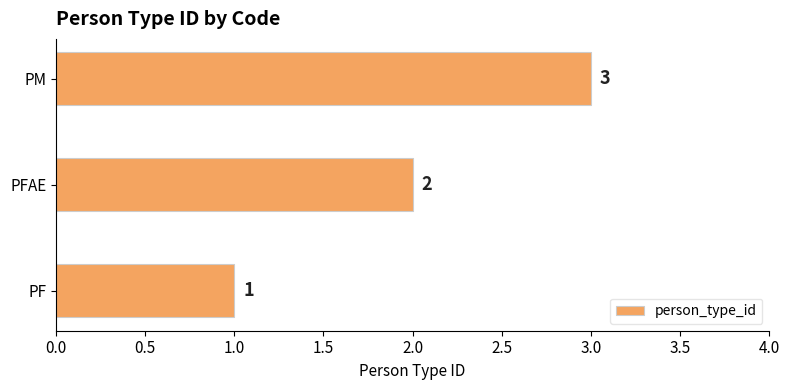

How many values are below 2?

1